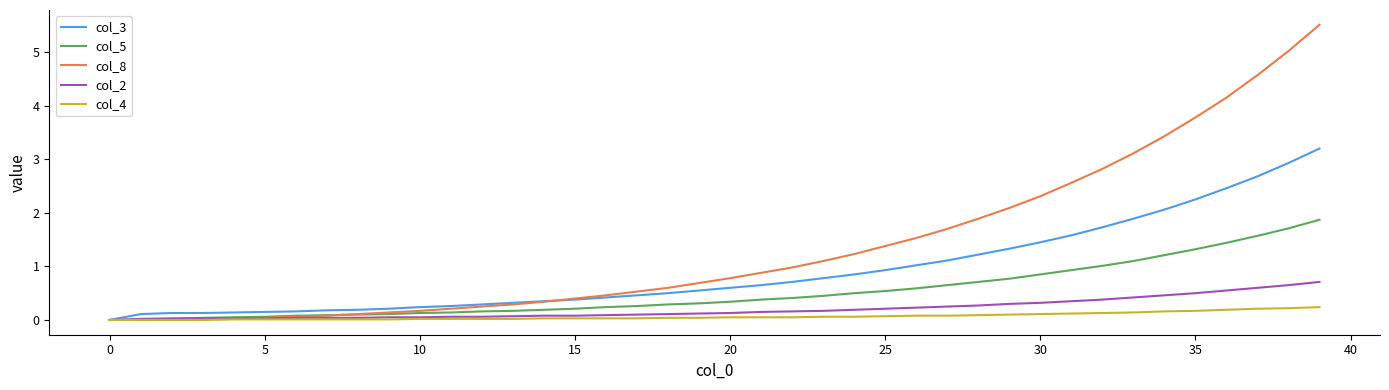

Which series has the largest range (max minus min)?

col_8